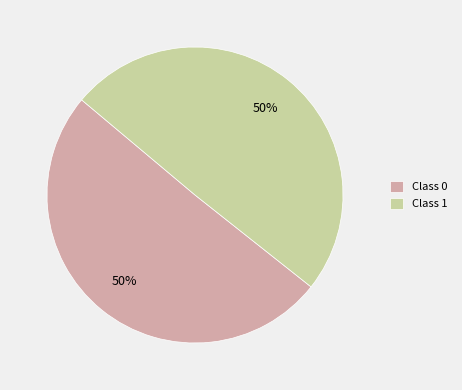

To the nearest percent, what is the combined percentage of Class 0 and Class 1?

100%